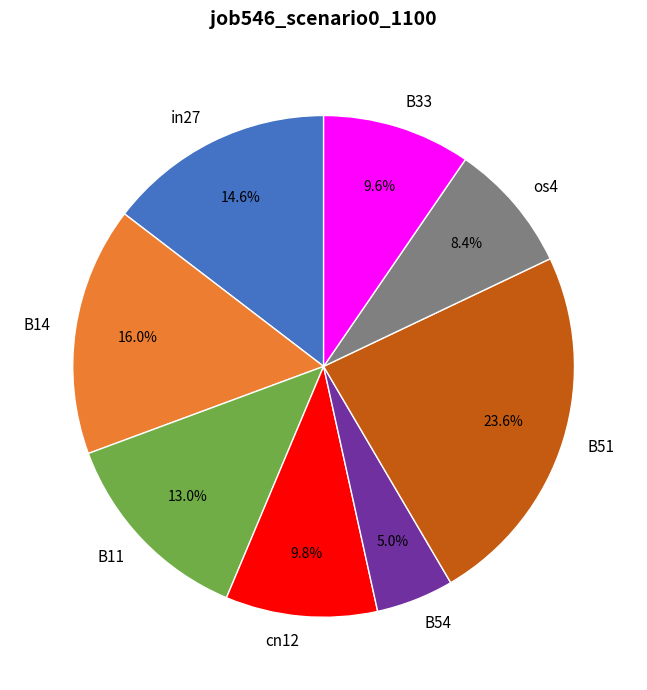

Is B51 the majority of the pie?

No